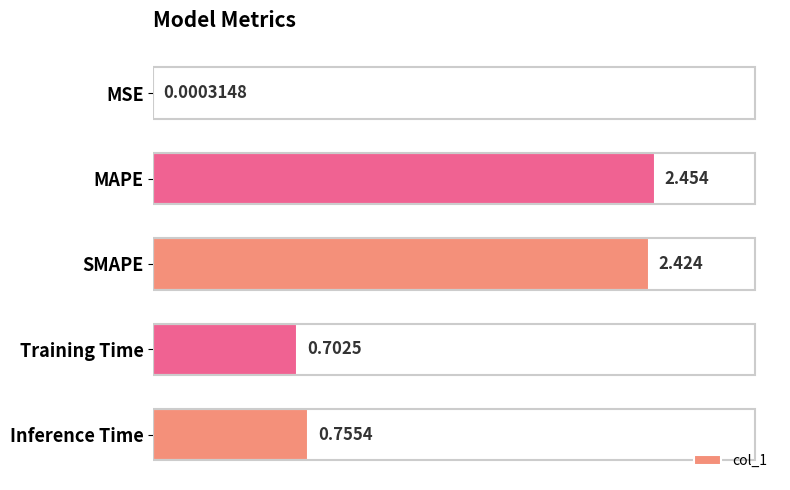

Which category has the highest value across all series?

MAPE